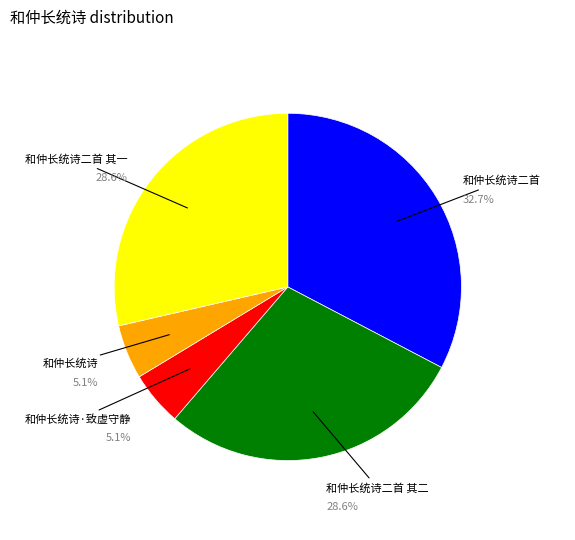

Does any single category account for the majority?

No